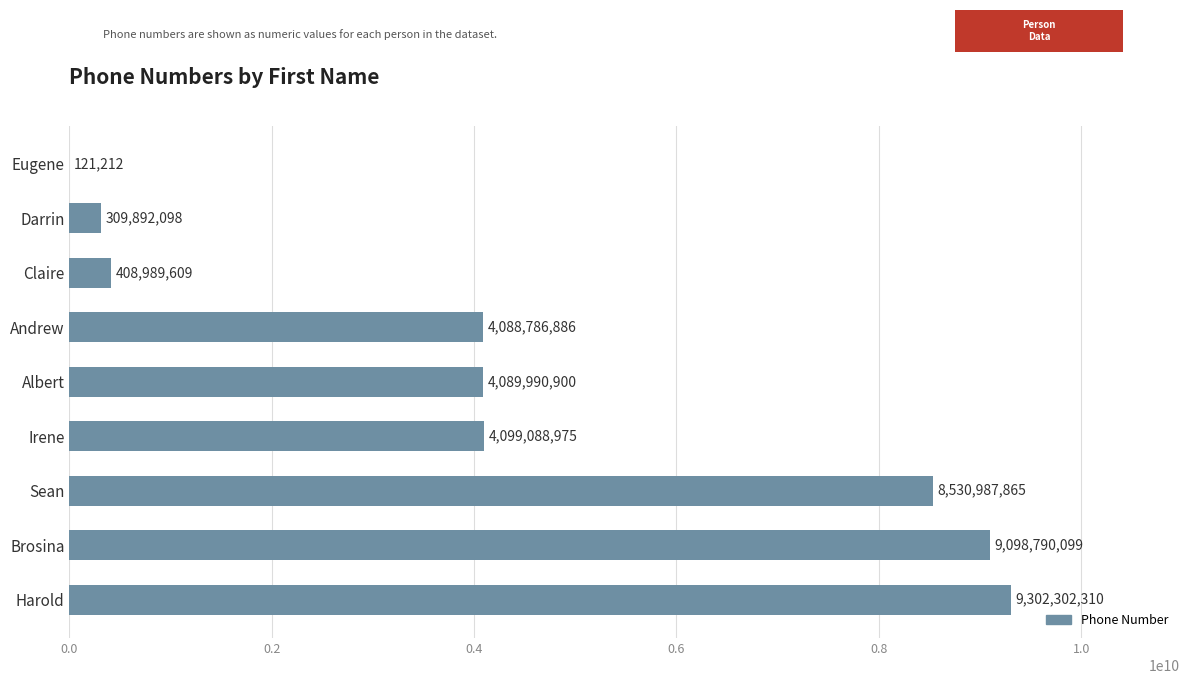

Approximately how many times larger is the value at Irene compared to Brosina?

0.5